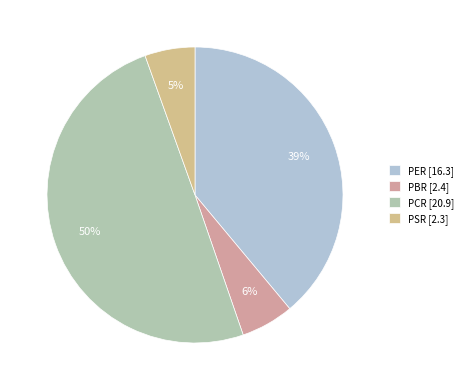

Does PSR account for over 50% of the chart?

No